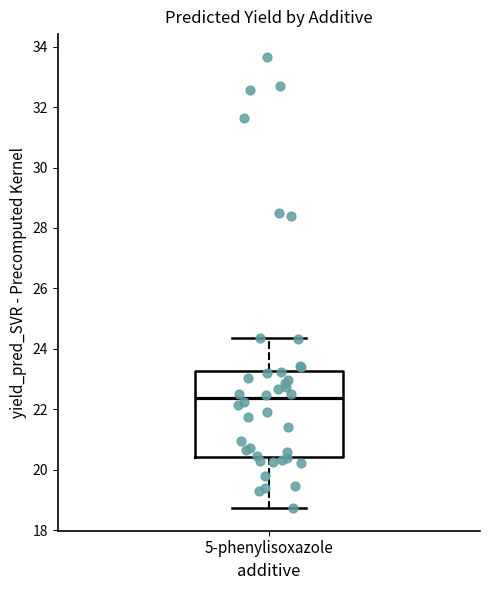

Read this box plot against the y-axis: the position of the median line, the range covered by the box, and the ends of both whiskers. The values are not printed on the chart, so give them approximately, as read against the axis.

median 22.4, box 20.4 to 23.2, whiskers 18.8 to 24.4